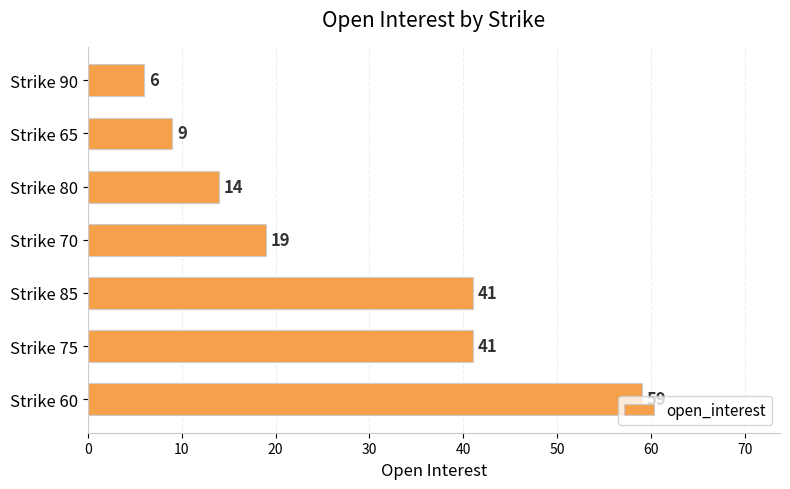

What is the difference between the maximum and second lowest values?

50